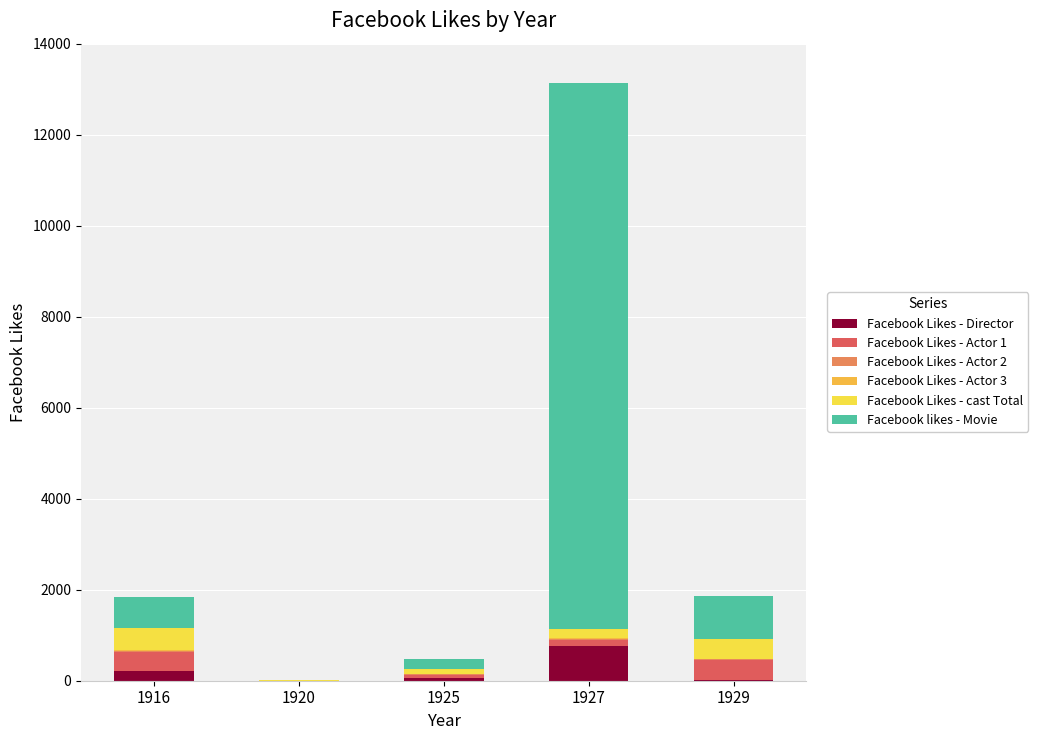

What is the sum of the Facebook Likes - Director values at 1920 and 1929?

21